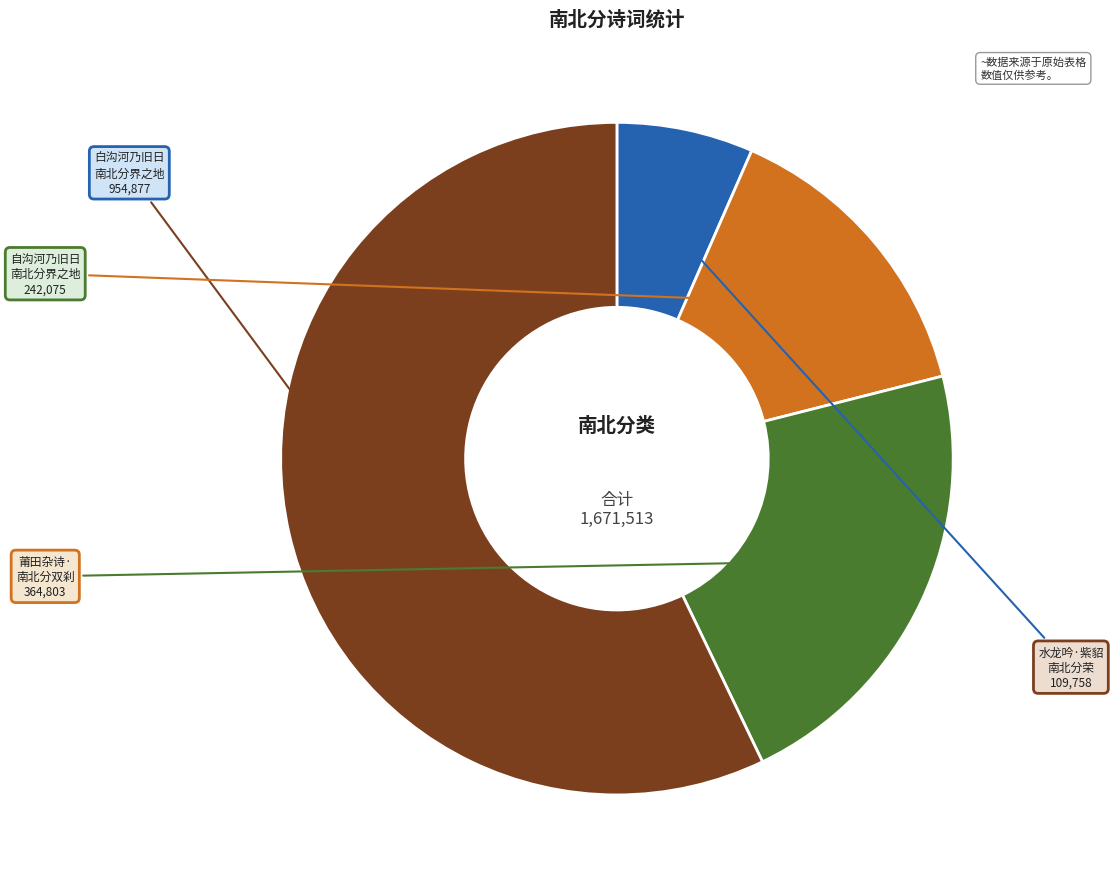

Is there any slice that represents more than half of the pie?

Yes